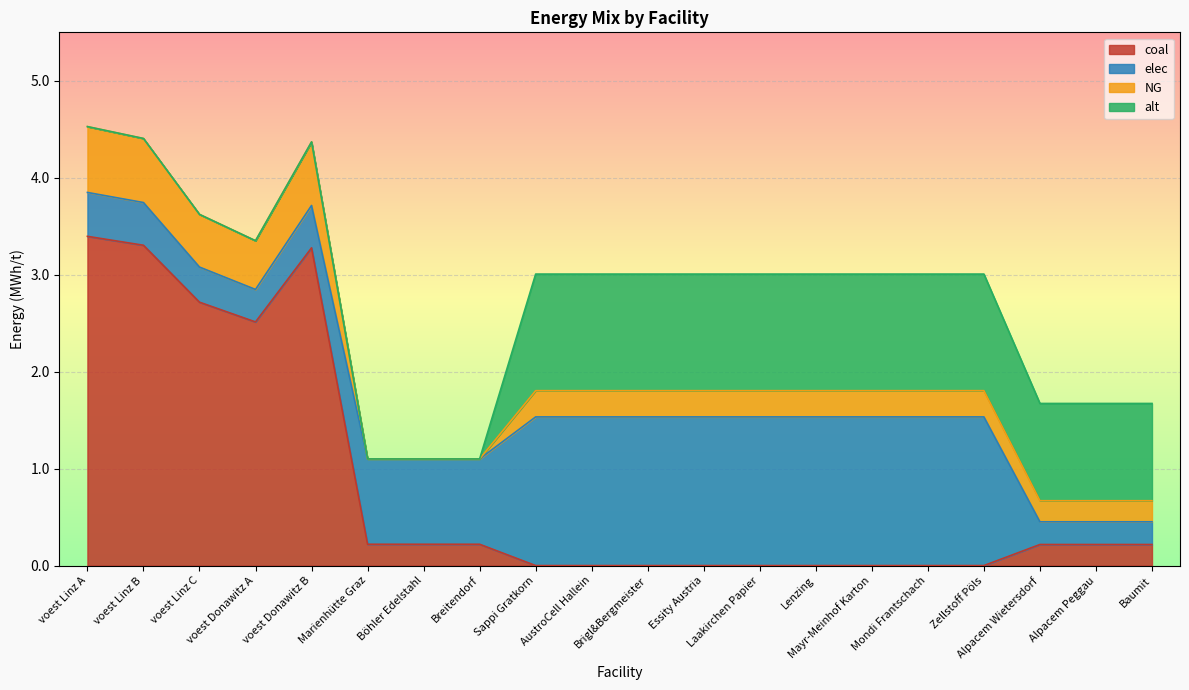

What is the total value across all series at AustroCell Hallein?

3.0